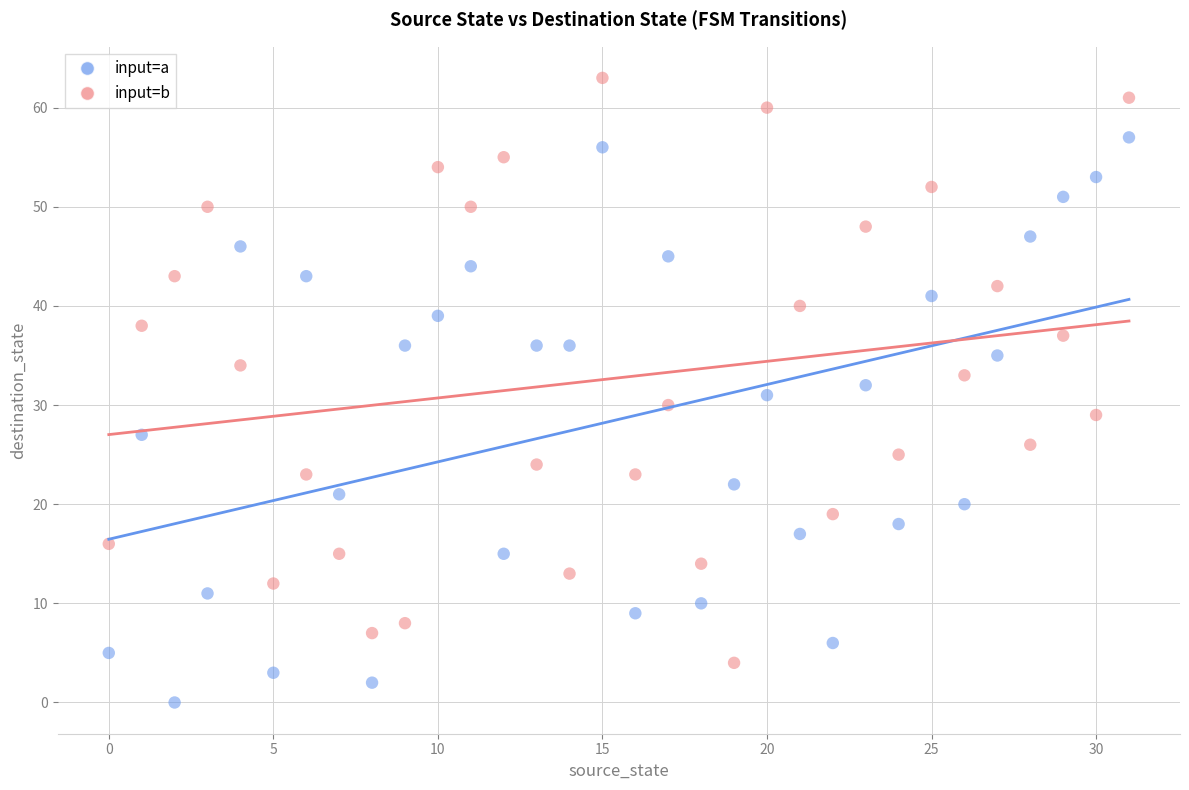

Across all data points, what is the range of Y values (max minus min)?

63